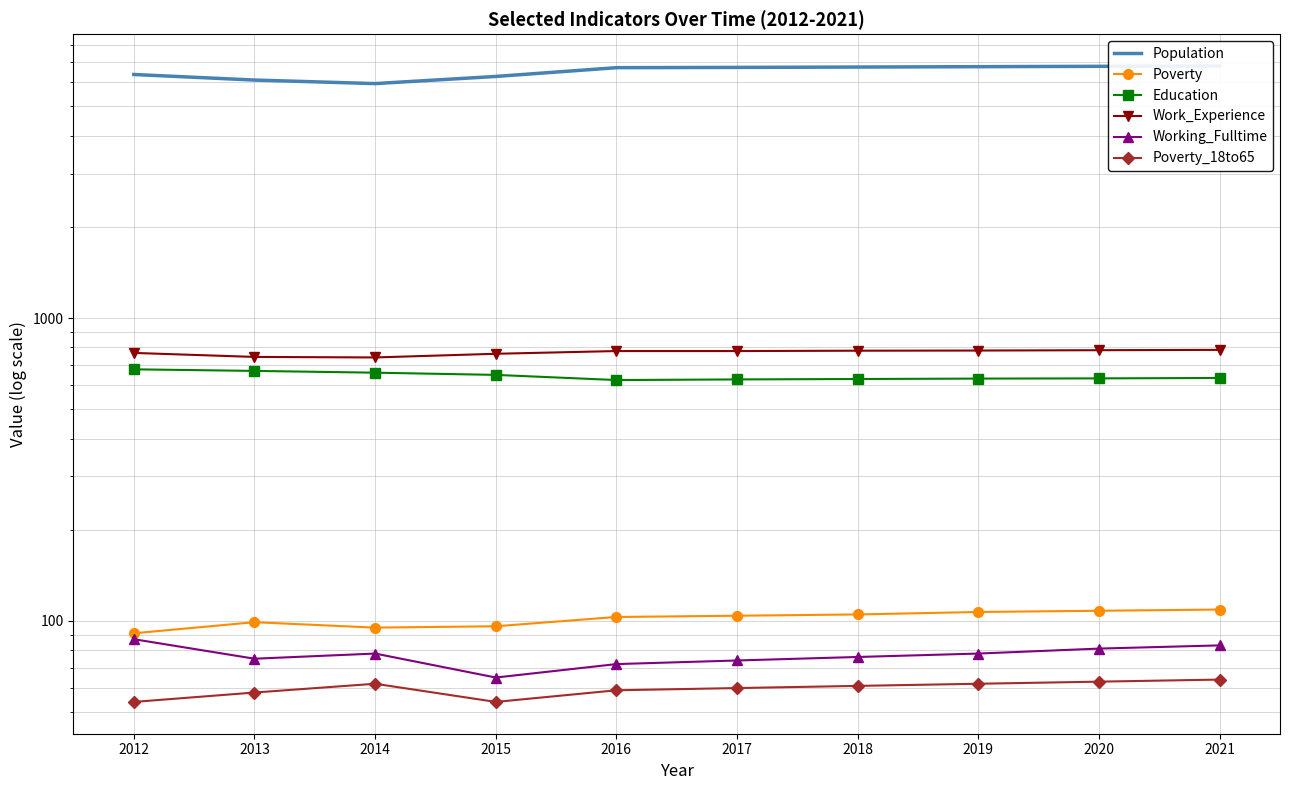

The value of Education at 2018 is 978. True or false?

False